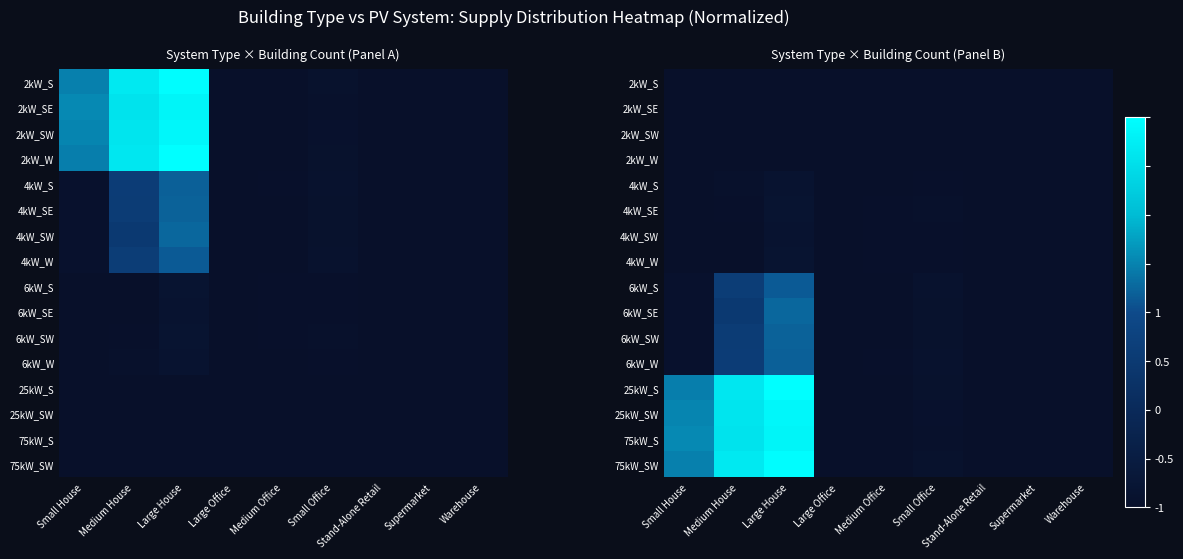

What is the difference between the highest and lowest values at Large House?

2.0